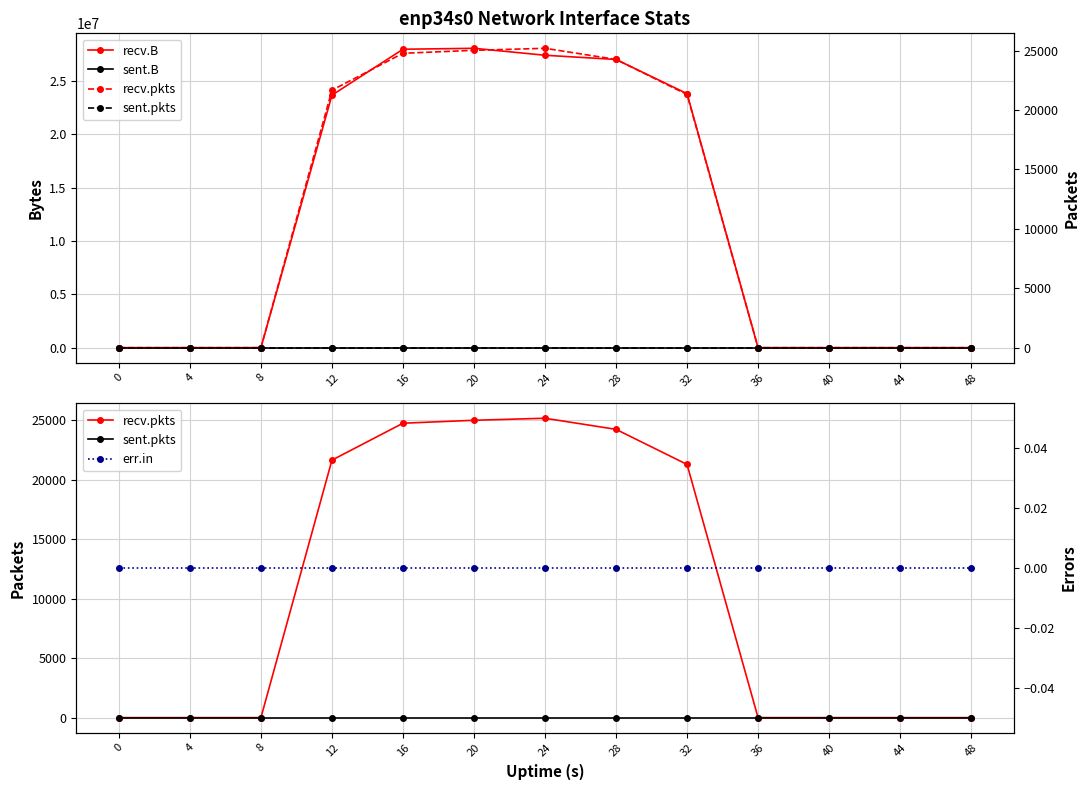

List the labels in order of sent.pkts value, largest first.

0, 4, 8, 12, 16, 20, 24, 28, 32, 36, 40, 44, 48